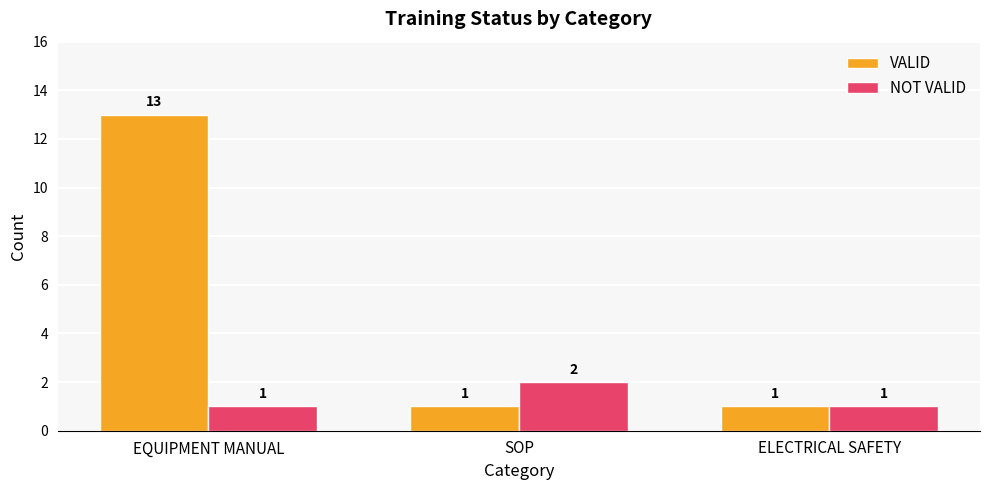

The value of NOT VALID at ELECTRICAL SAFETY is 2. True or false?

False